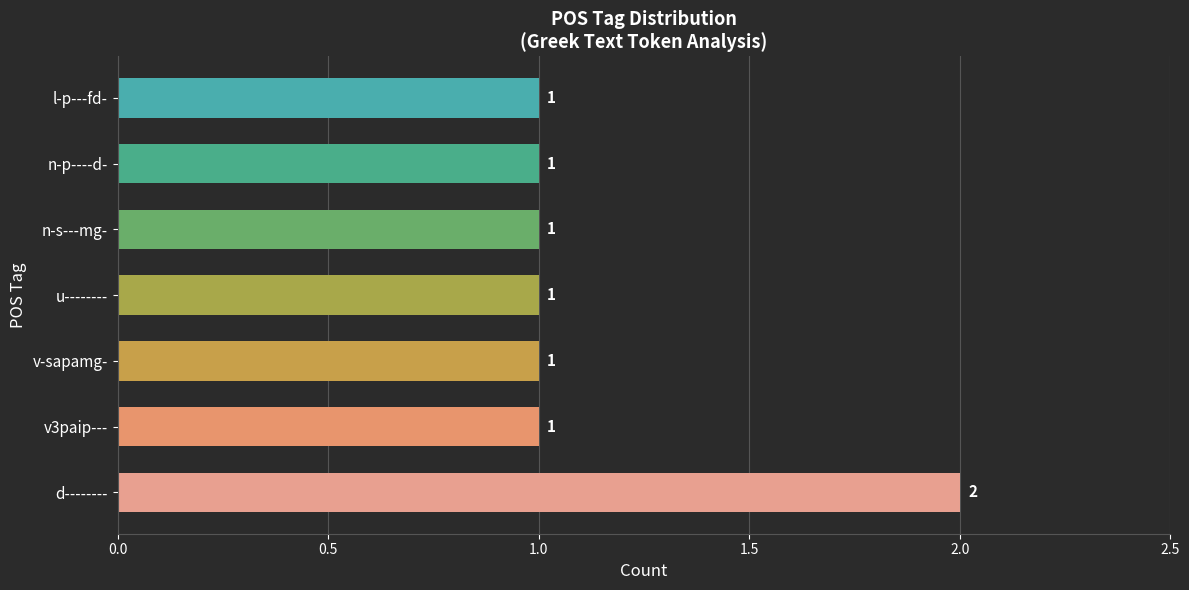

What is the sum of all values?

8